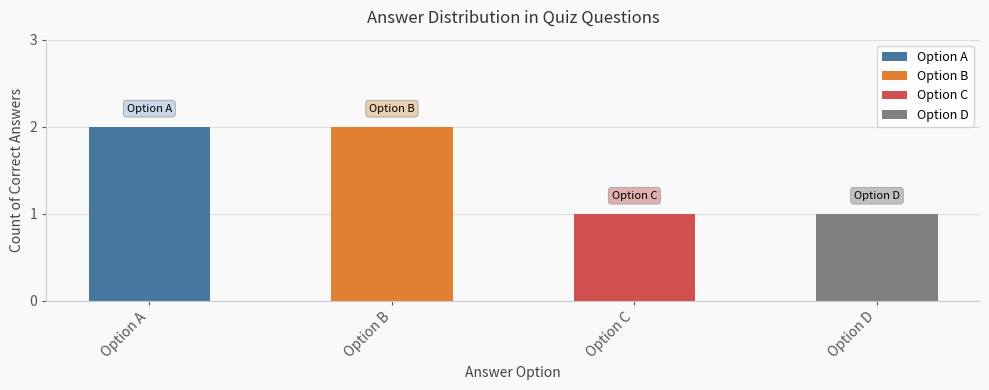

What is the maximum value shown in the chart?

2